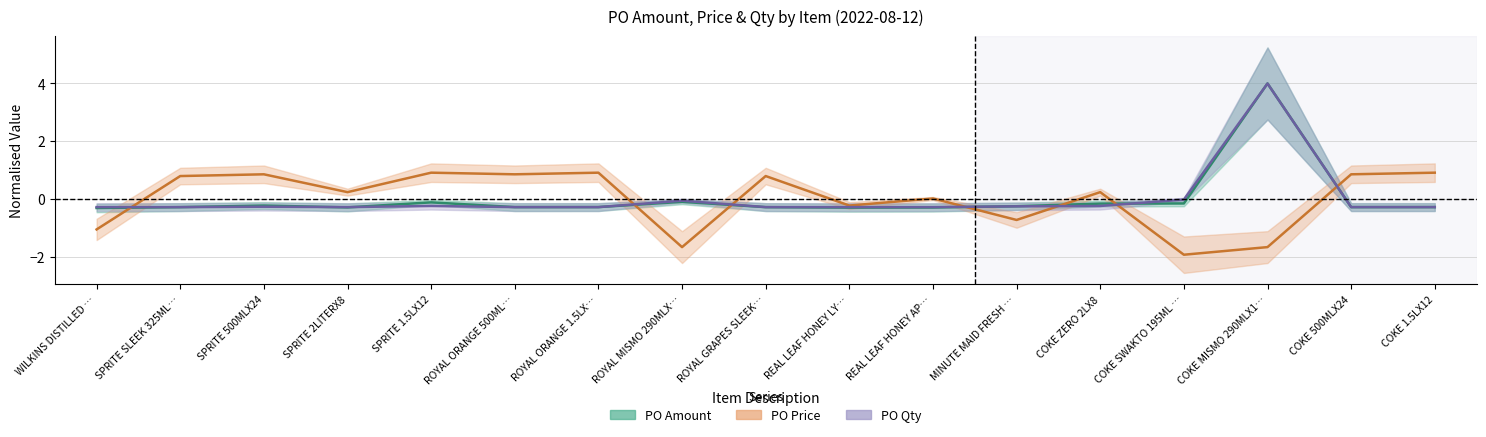

Between SPRITE 1.5LX12 and REAL LEAF HONEY LY…, which series saw the biggest shift?

PO Price